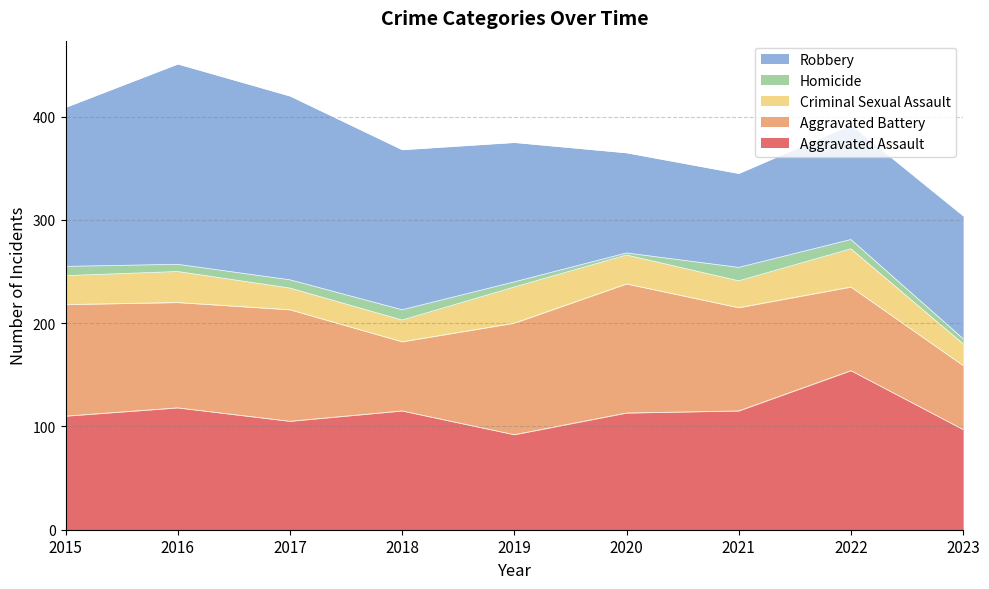

What is the total value across all series at 2020?

365